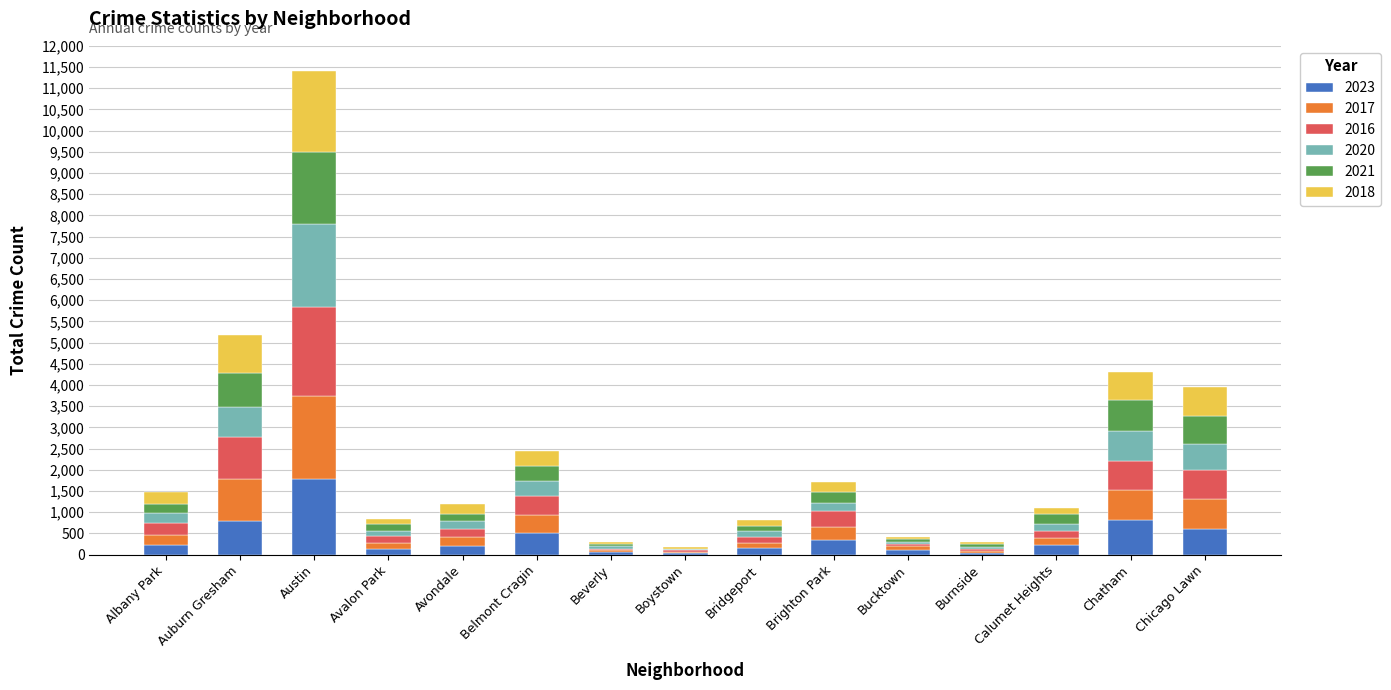

At which category is the sum across all series the highest?

Austin